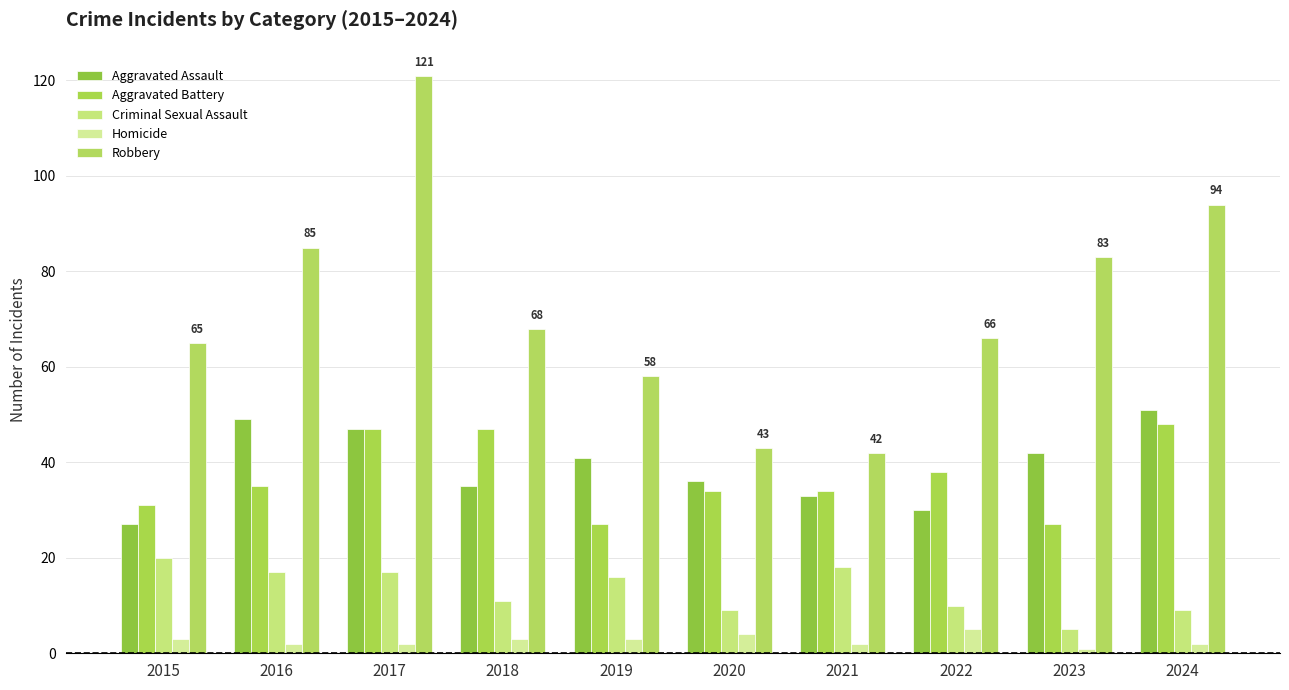

Rank the series by their maximum value, from highest to lowest.

Robbery, Aggravated Assault, Aggravated Battery, Criminal Sexual Assault, Homicide